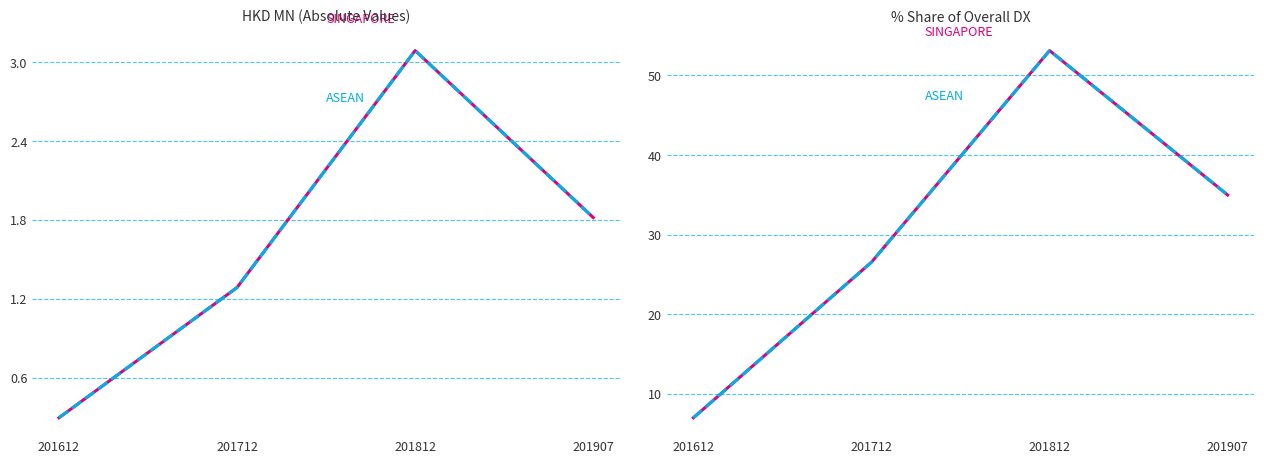

What are all the series names shown in the legend?

SINGAPORE (HKD MN), ASEAN (HKD MN), SINGAPORE % Share of overall DX, ASEAN % Share of overall DX